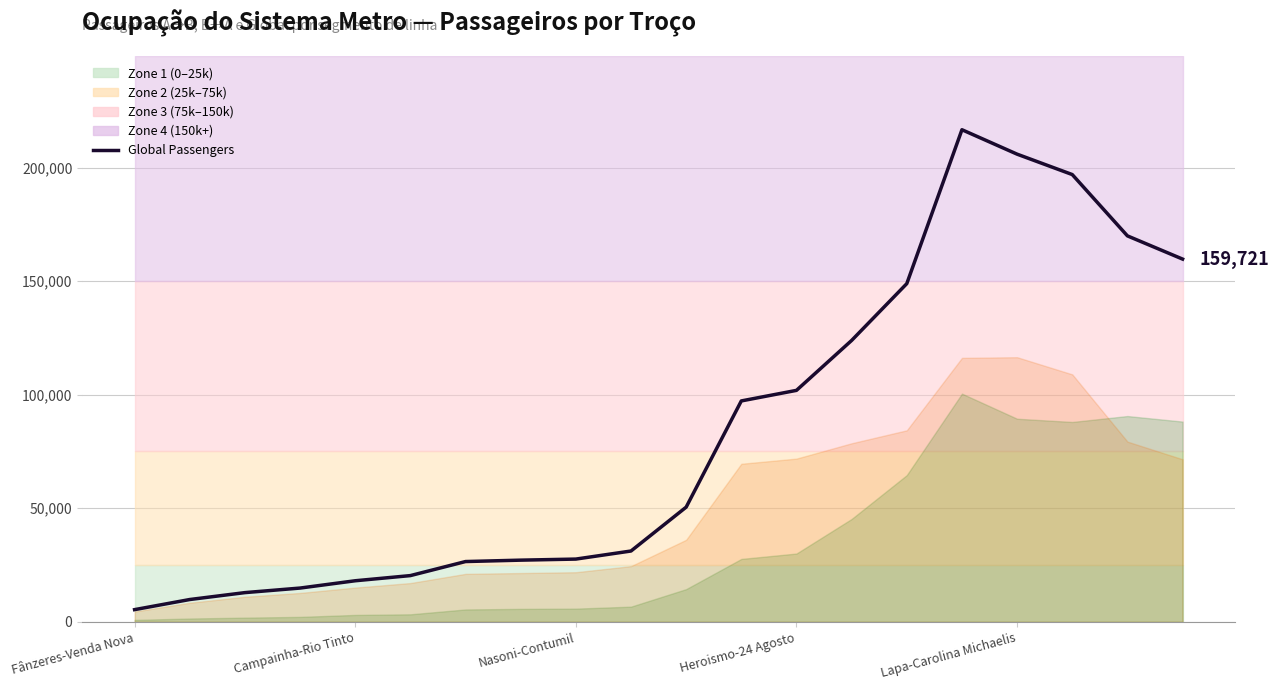

Which category has the highest value across all series?

15